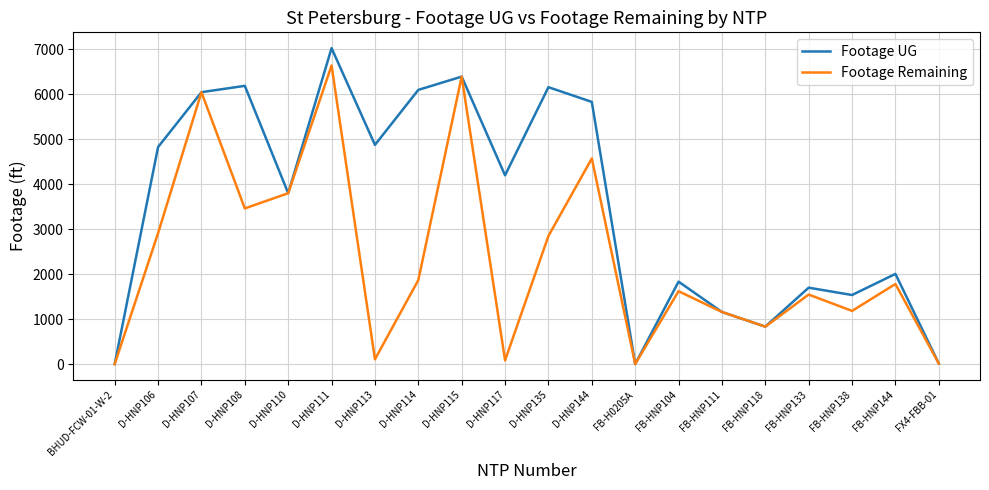

Rank the series by their average value, from highest to lowest.

Footage UG, Footage Remaining